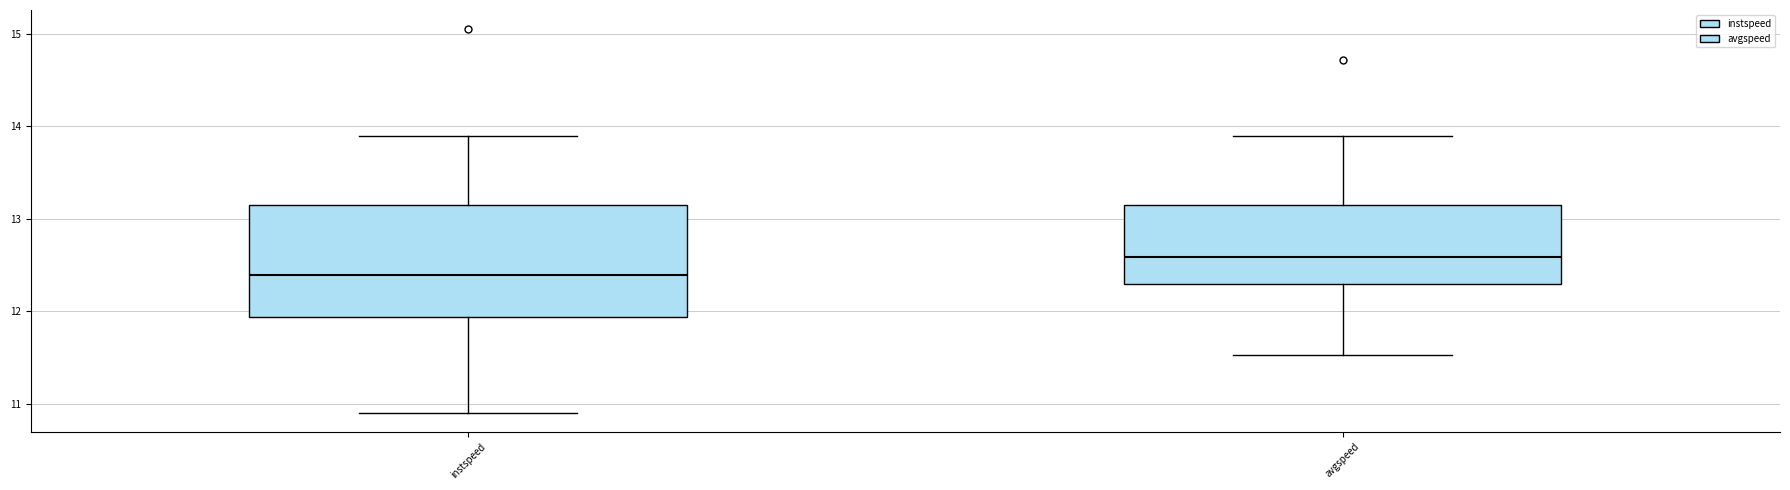

Reading left to right, transcribe this box plot: for each box, give where its median line is, the range the box spans, and where its two whiskers end, as read against the y-axis. The values are not printed on the chart, so give them approximately, as read against the axis.

instspeed: median 12.4, box 11.9 to 13.1, whiskers 10.9 to 13.9
avgspeed: median 12.6, box 12.3 to 13.1, whiskers 11.5 to 13.9